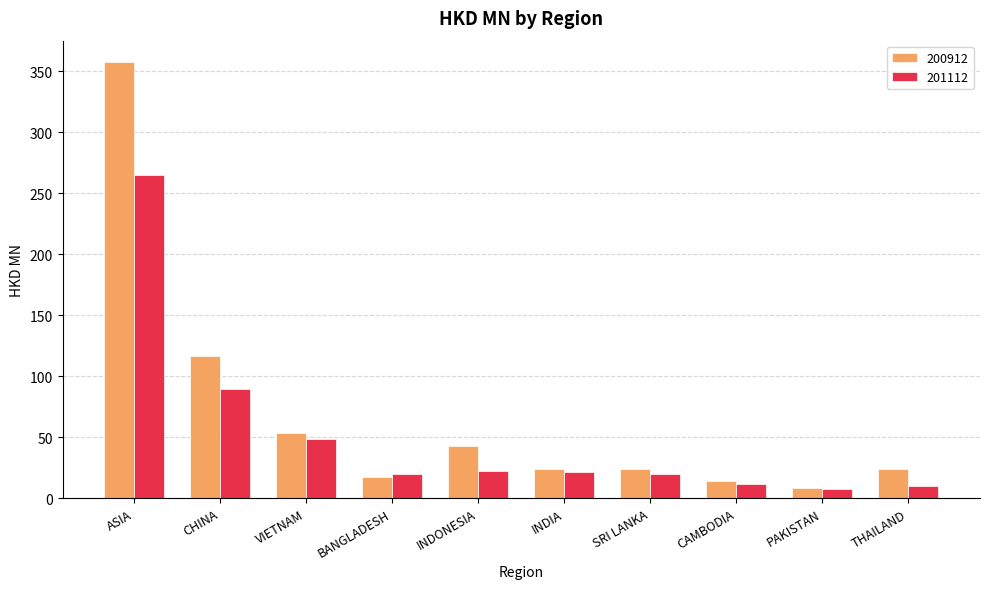

Is it true that 201112 equals 19.8 at BANGLADESH?

True